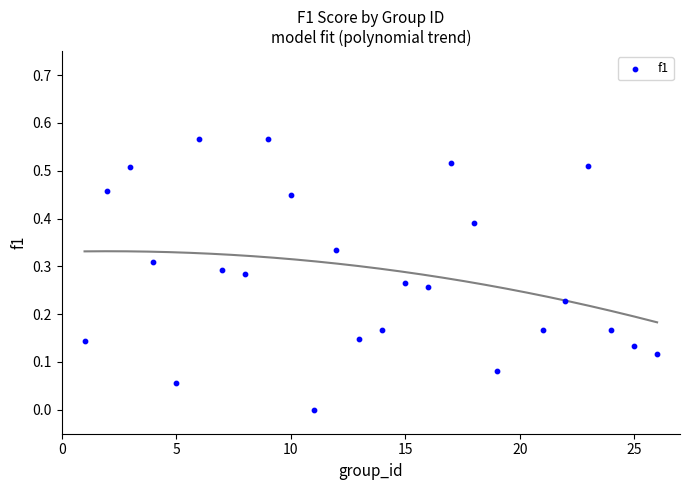

What is the range of X values (max minus min)?

25.0